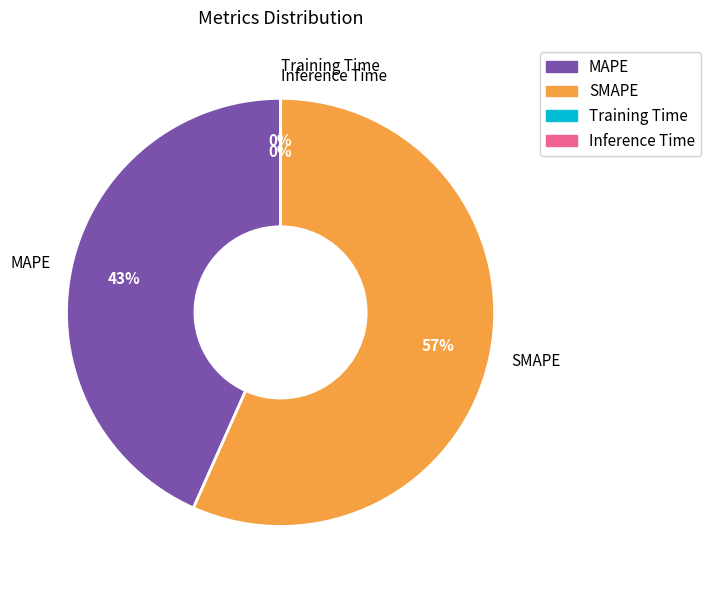

Which category has the biggest portion of the pie?

SMAPE